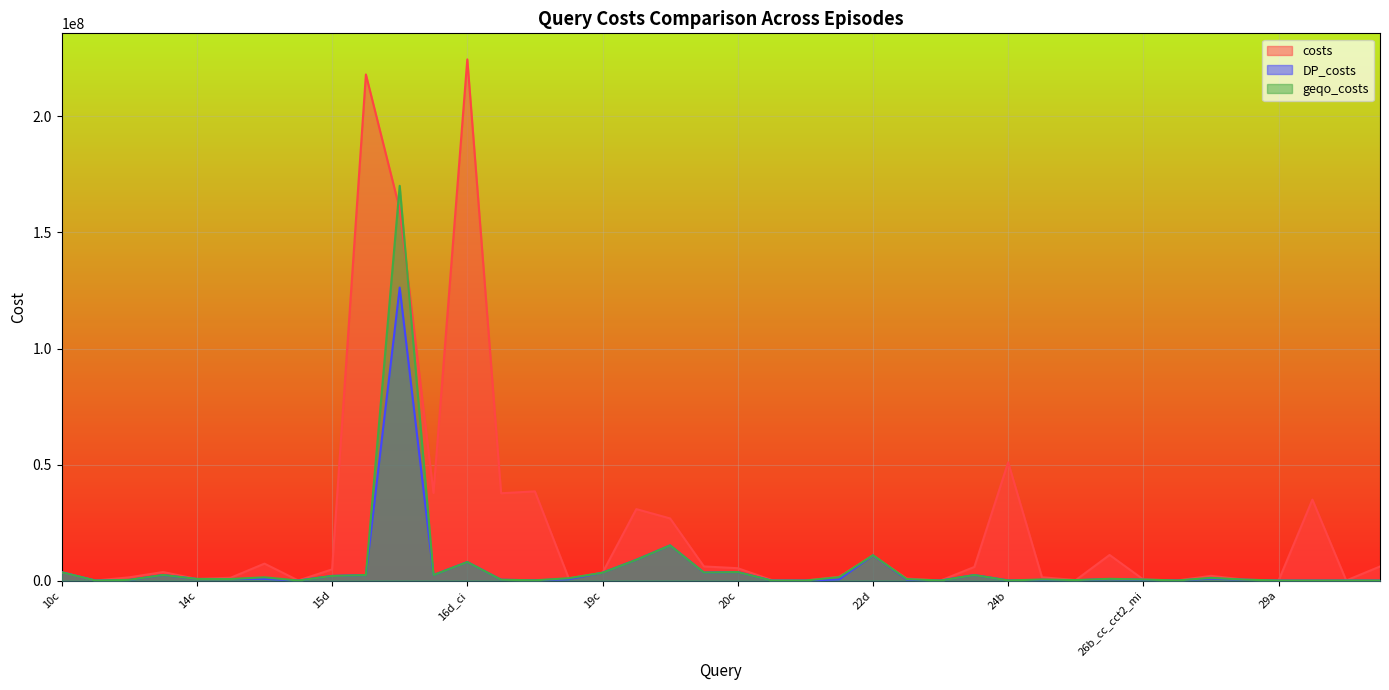

In geqo_costs, how many points are lower than both neighbors (excluding endpoints)?

12